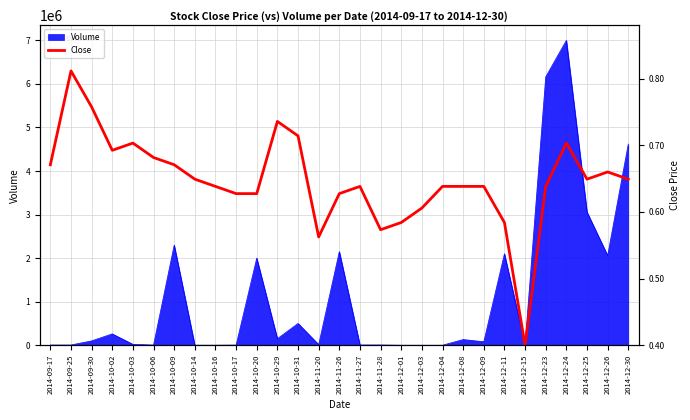

At which category does the chart reach its peak across all series?

2014-09-25